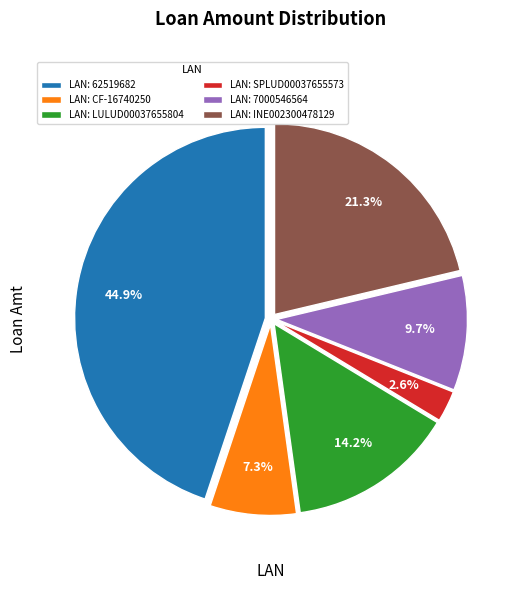

Count the number of slices in the pie.

6